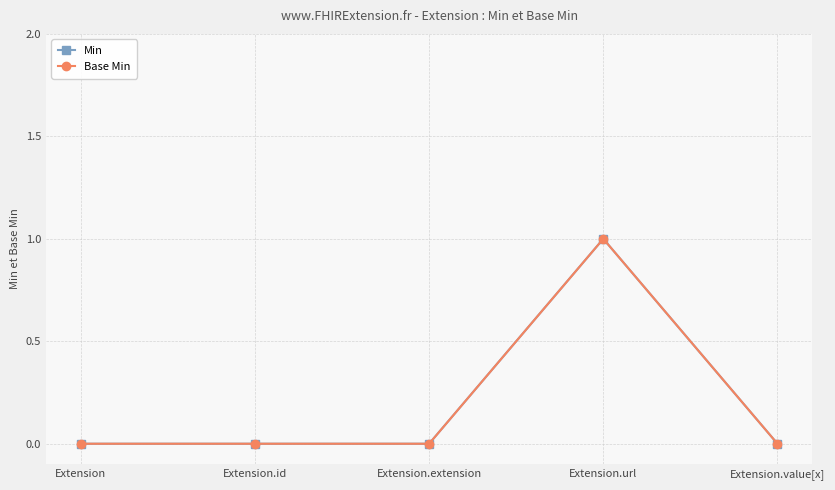

True or false: Min and Base Min cross at least once.

False